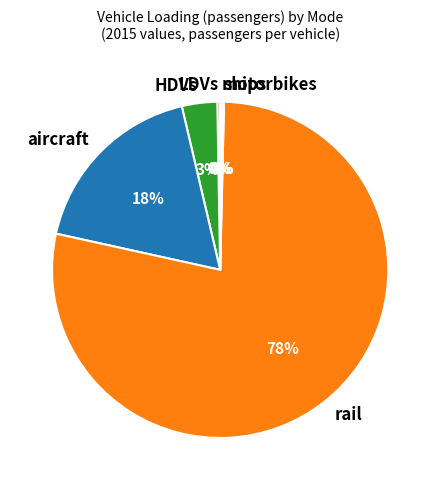

Which has a higher value, rail or aircraft?

rail